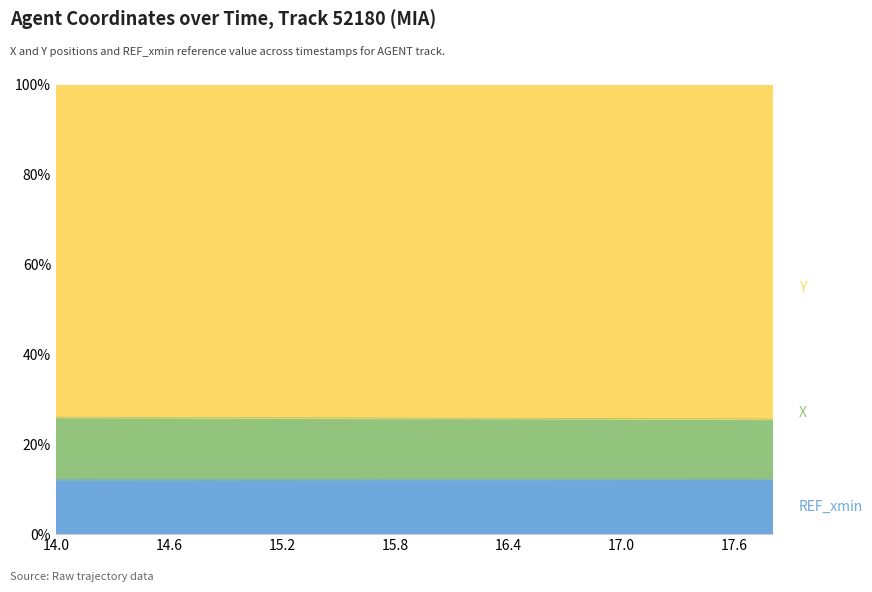

What is the average value of the X series?

25.8